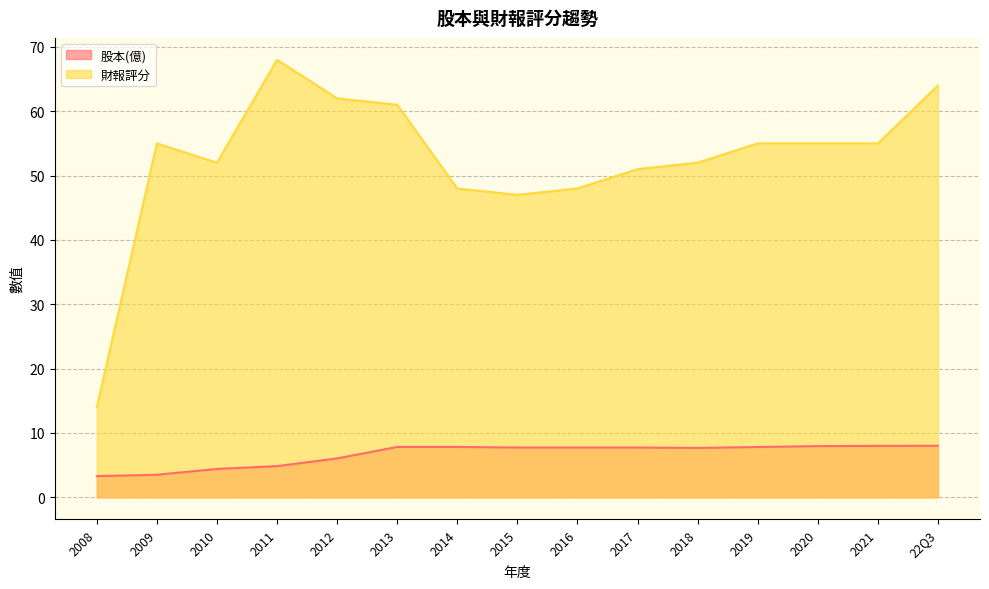

True or false: 股本(億) and 財報評分 cross at least once.

False